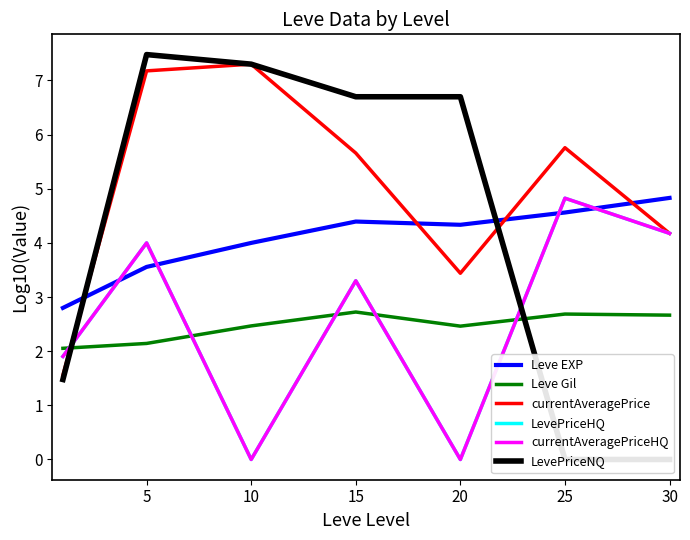

What is the value of the Leve Gil point at the 4th from the left?

2.7